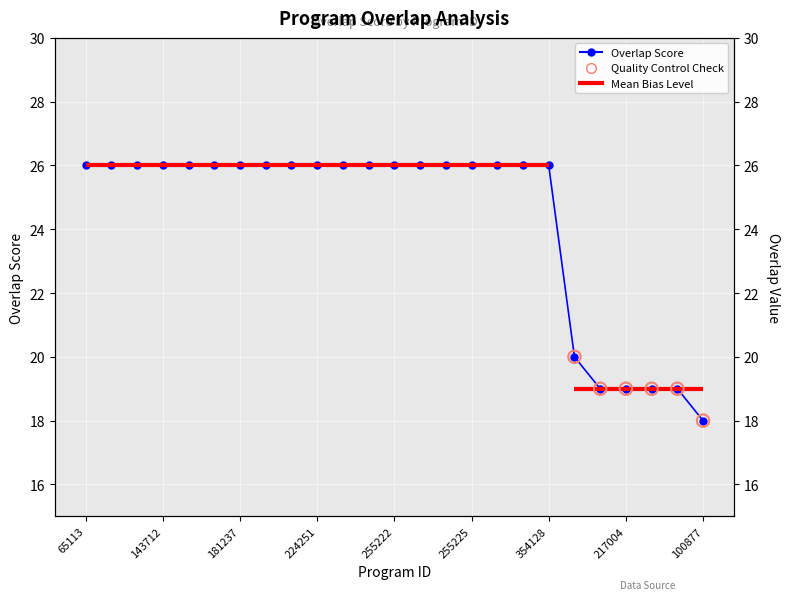

Which has a higher value, 85434 or 284029?

85434